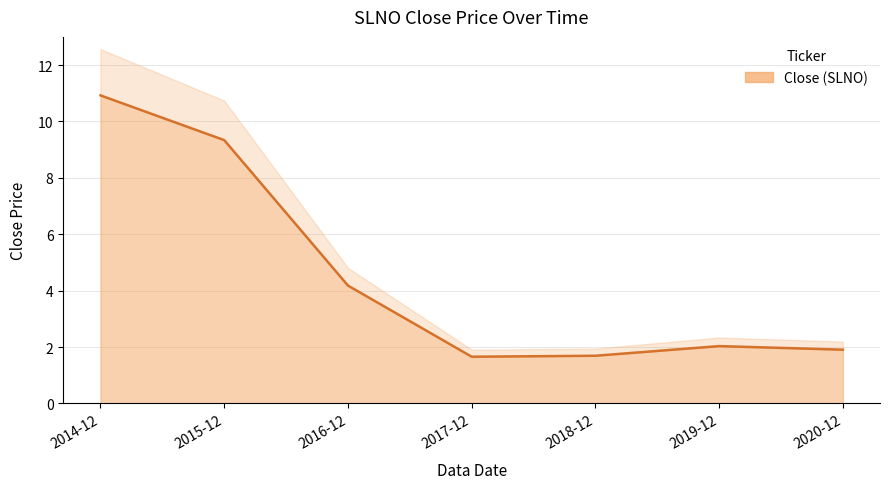

How many lines are shown in the chart?

1